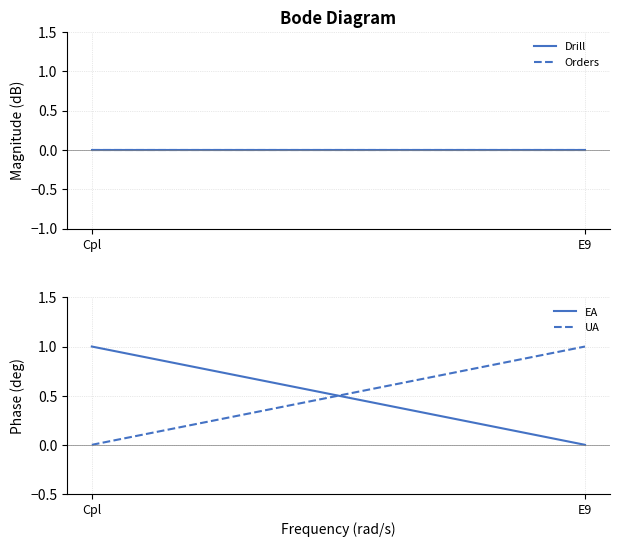

What is the sum of the EA values at Cpl and E9?

1